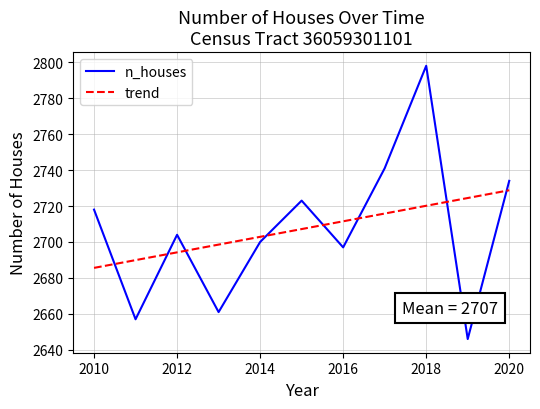

What is the minimum value shown in the chart?

2646.0